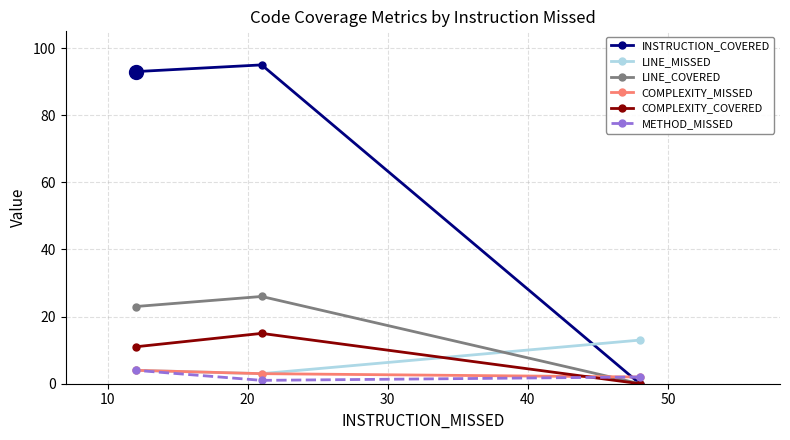

What is the greatest value displayed?

95